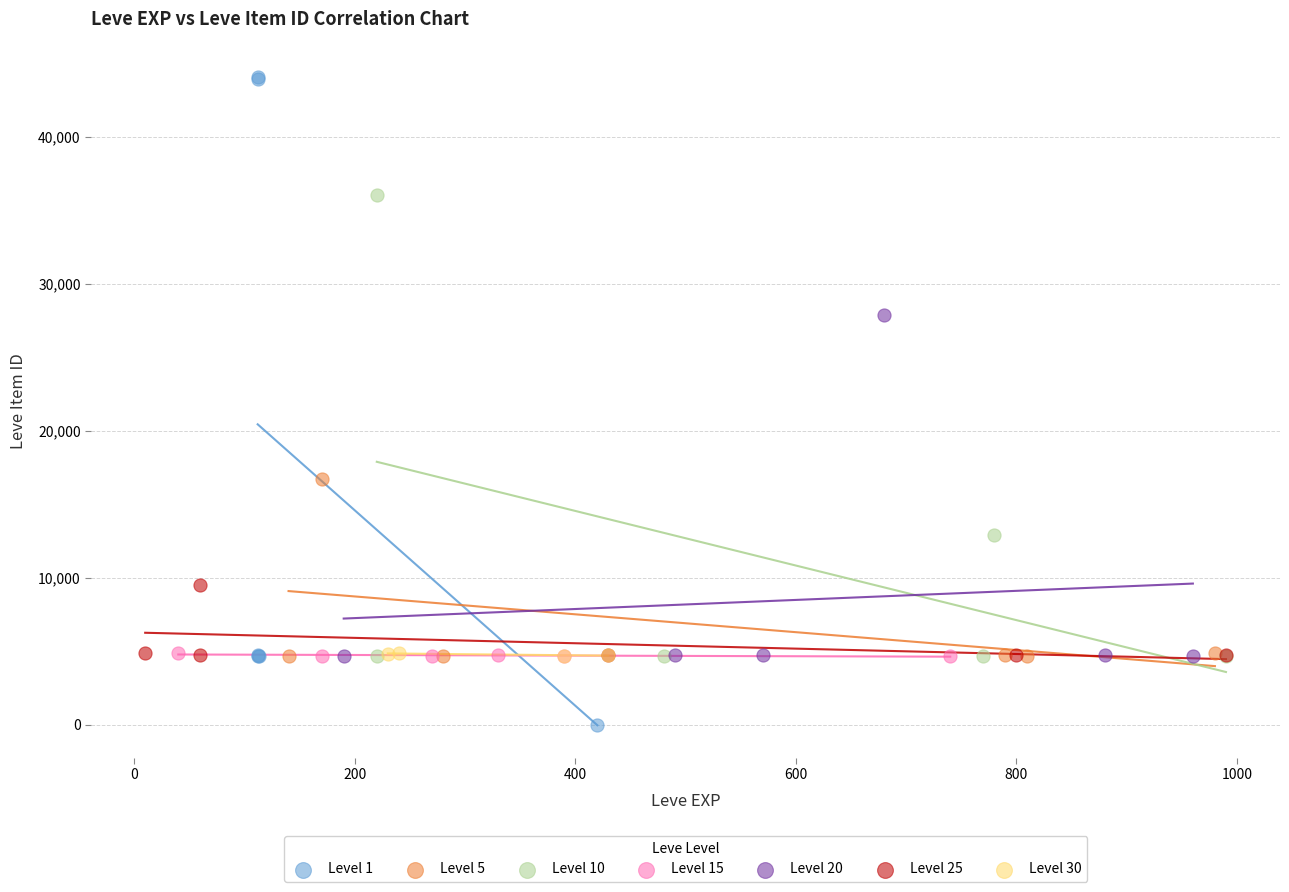

Which series has the largest Y range (max minus min)?

Level 1